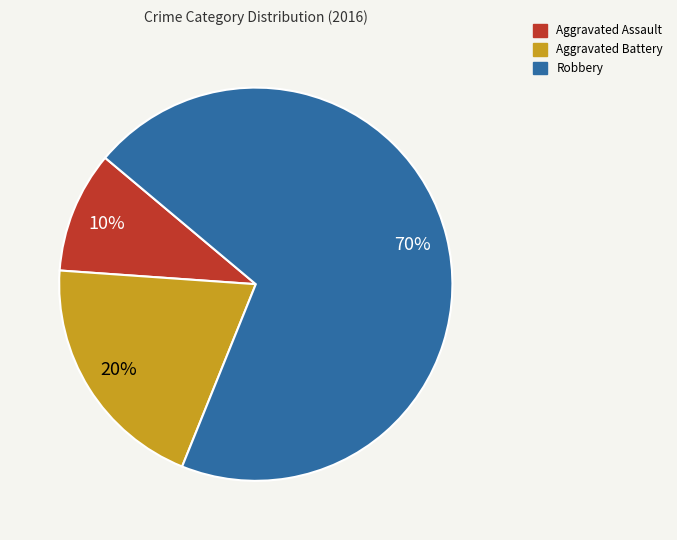

Does Robbery account for over 50% of the chart?

Yes